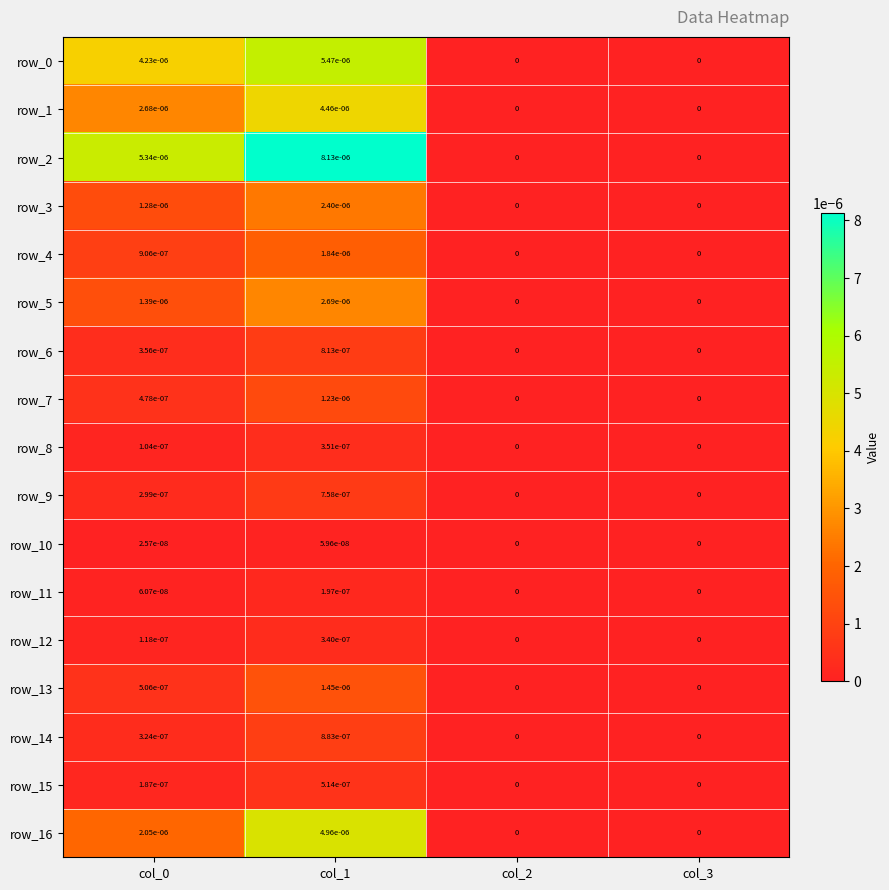

The value of row_7 at col_1 is 0.0. True or false?

True